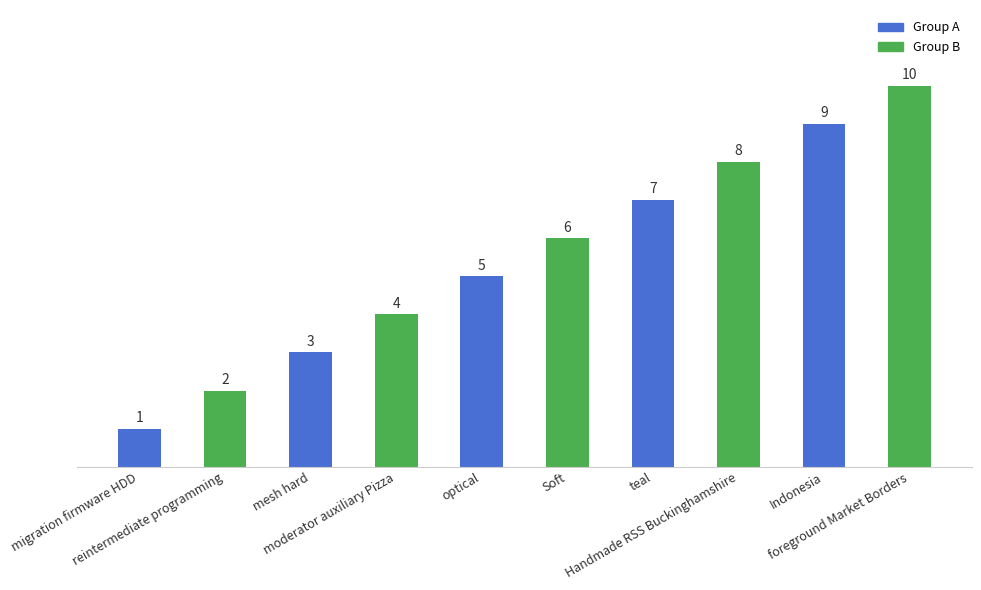

List the labels in order of value, largest first.

foreground Market Borders, Indonesia, Handmade RSS Buckinghamshire, teal, Soft, optical, moderator auxiliary Pizza, mesh hard, reintermediate programming, migration firmware HDD